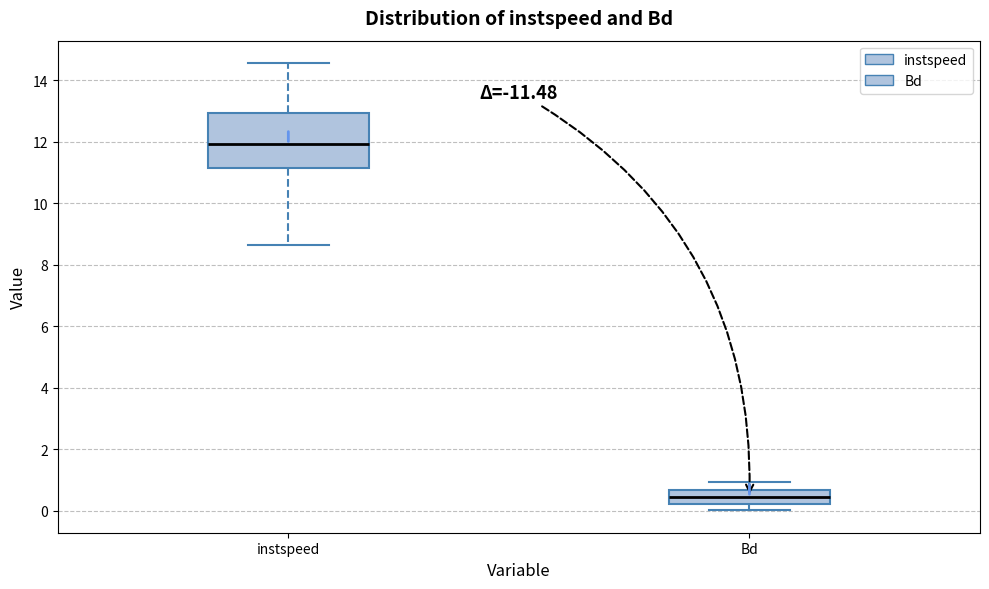

Comparing the boxes themselves (not the whiskers), which one is the tallest?

instspeed